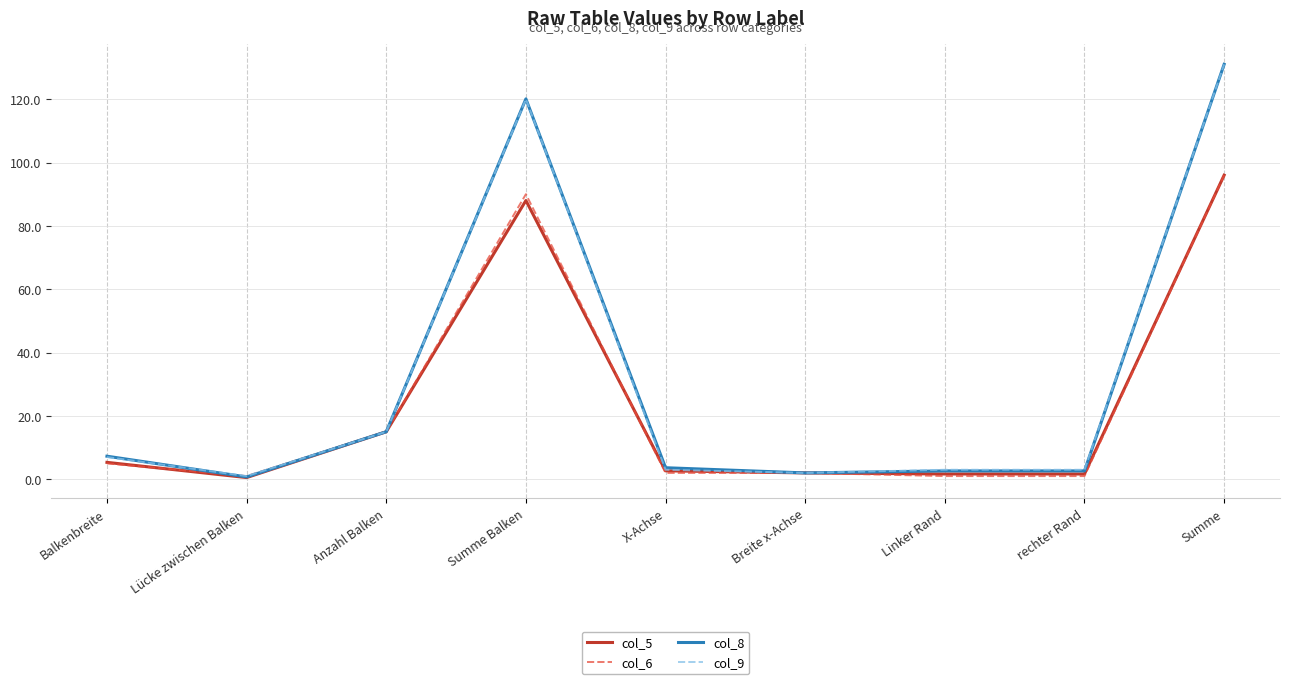

True or false: col_9 has a value of 131.0 at Summe.

True